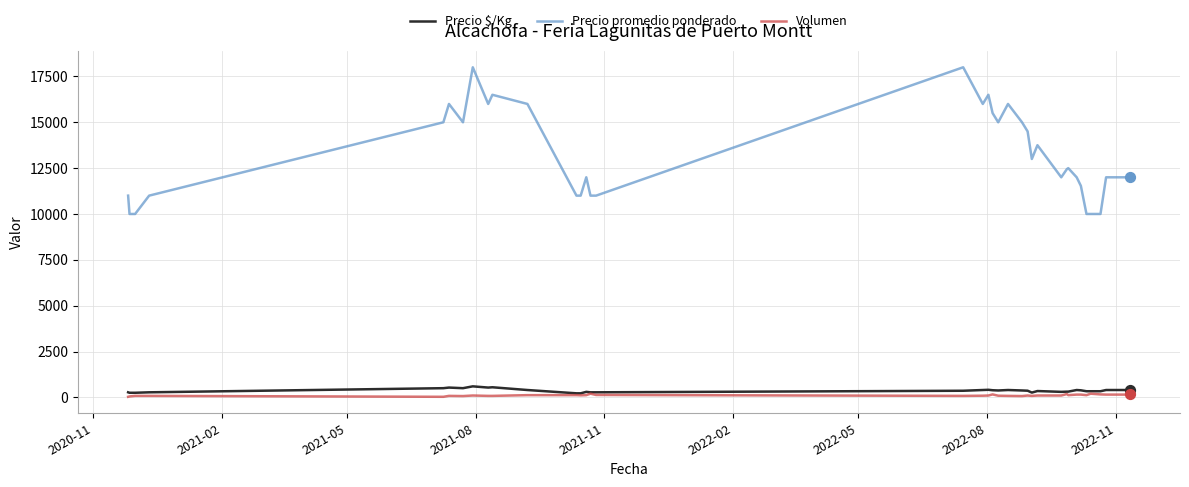

Which series has the widest spread of values?

Precio promedio ponderado